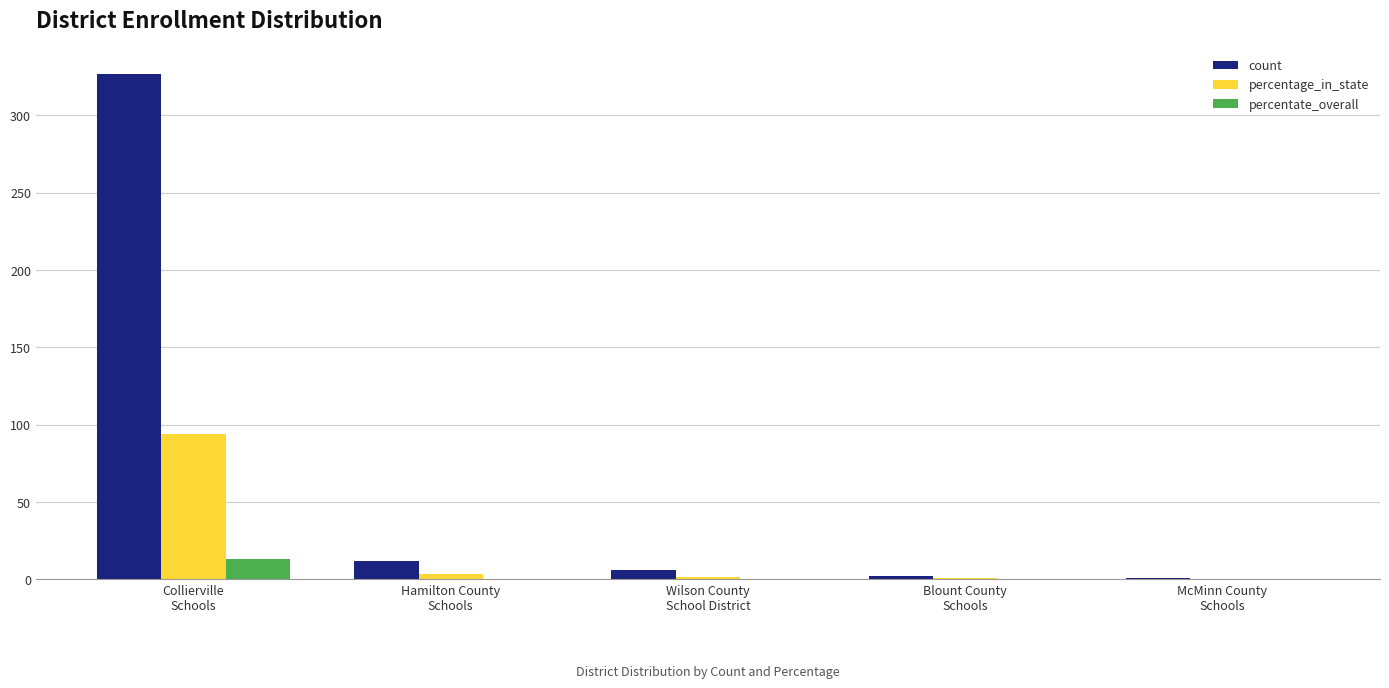

At which label does percentate_overall reach its peak?

Collierville
Schools